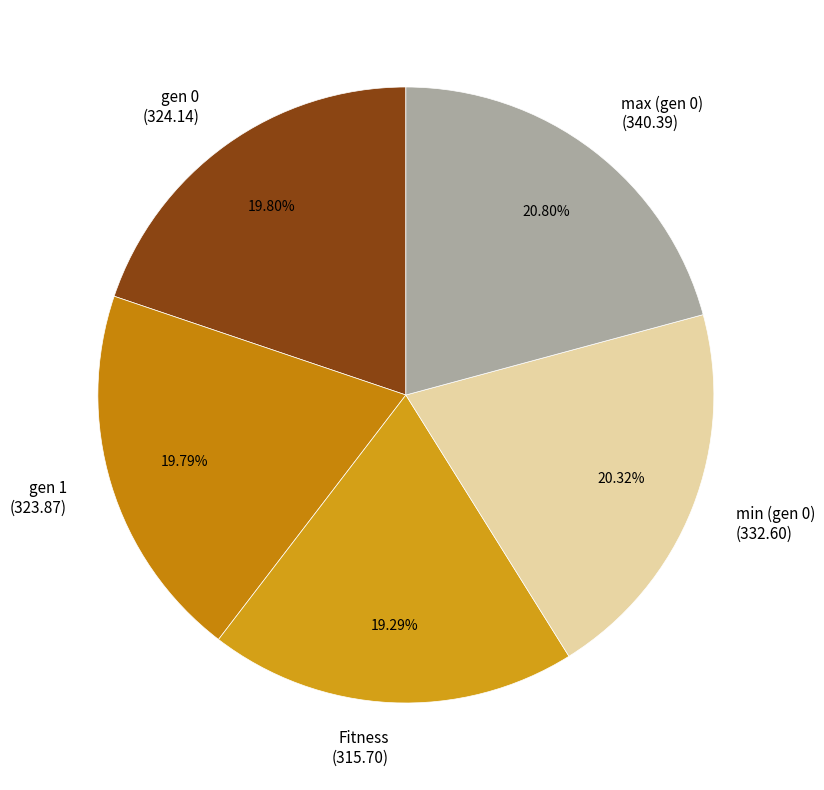

Does gen 0 account for over 50% of the chart?

No